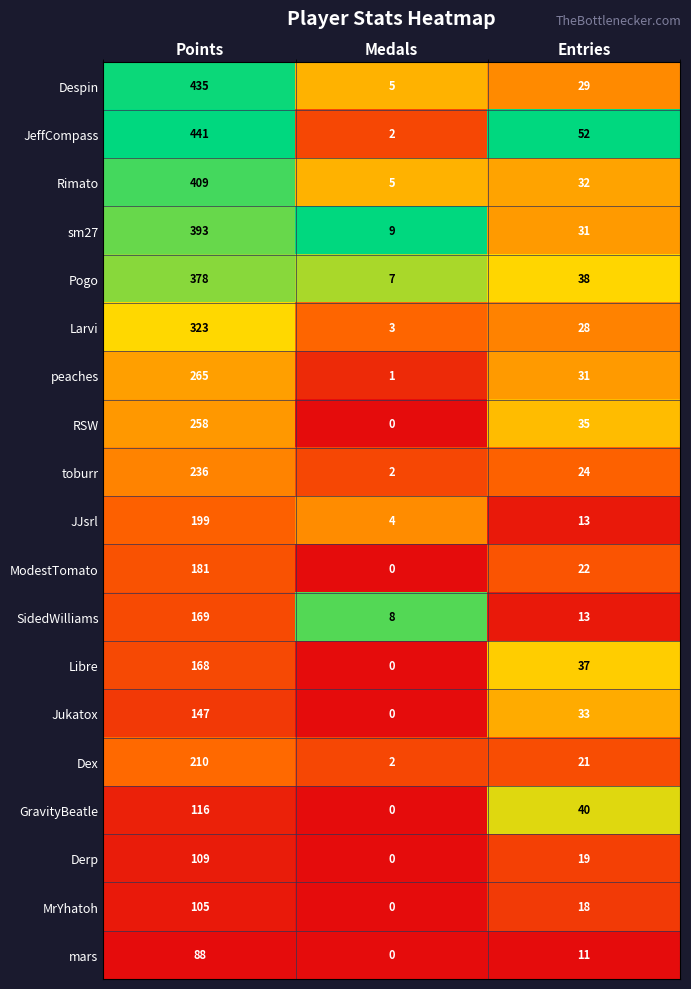

Where does the Jukatox series first go above 33?

Points